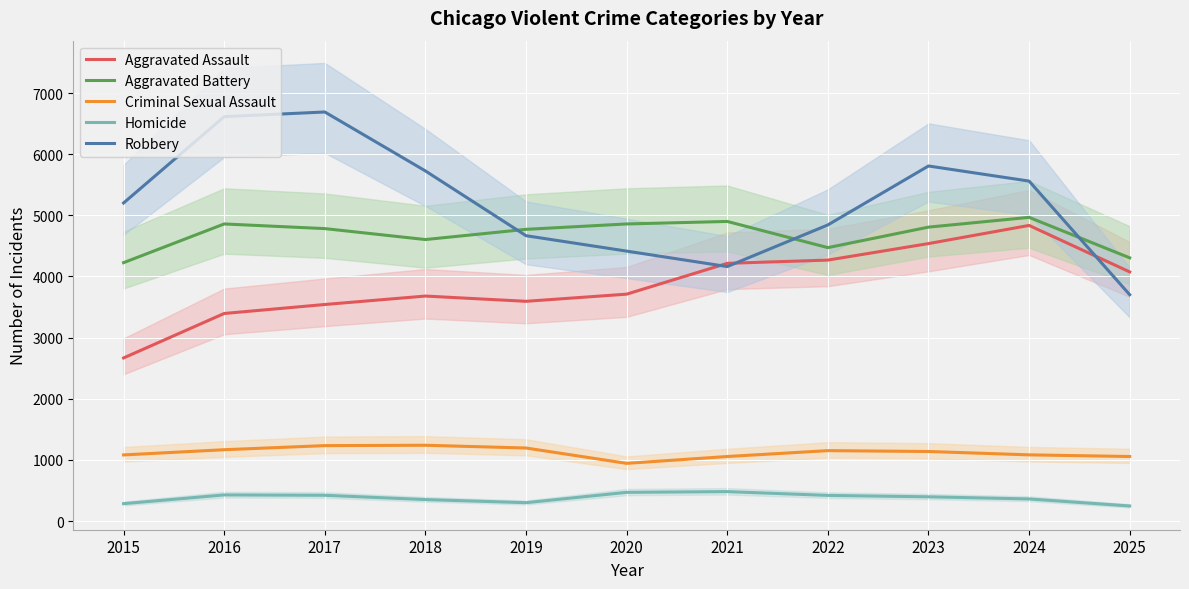

Which has a higher value, 2021 or 2015?

2021